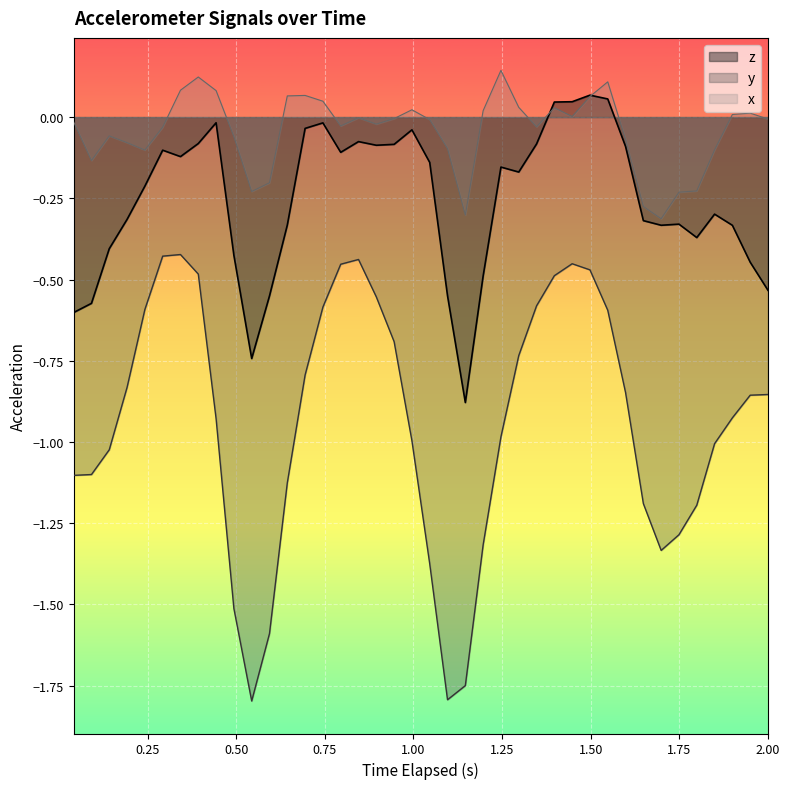

Rank the series by their maximum value, from lowest to highest.

y, z, x